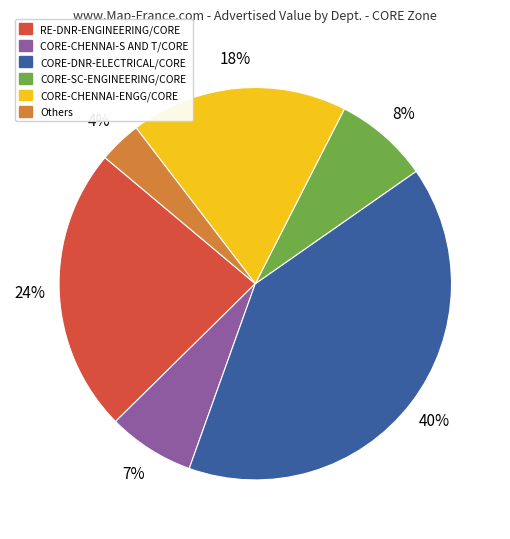

Is there a majority slice in this chart?

No